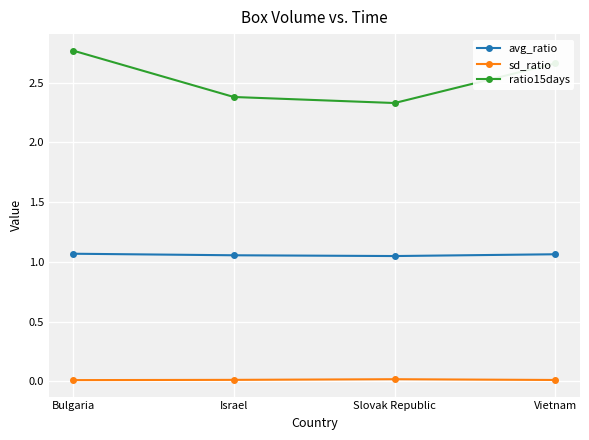

Count the number of data series in this chart.

3